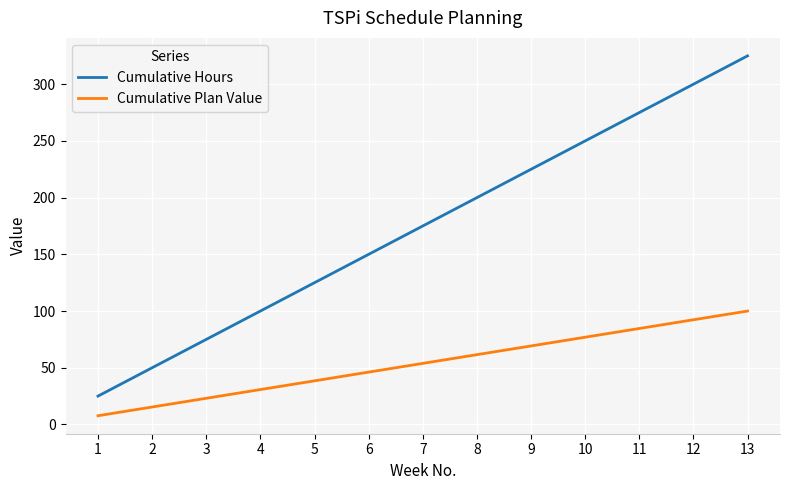

What is the difference between the maximum and minimum values in the Cumulative Hours series?

300.0